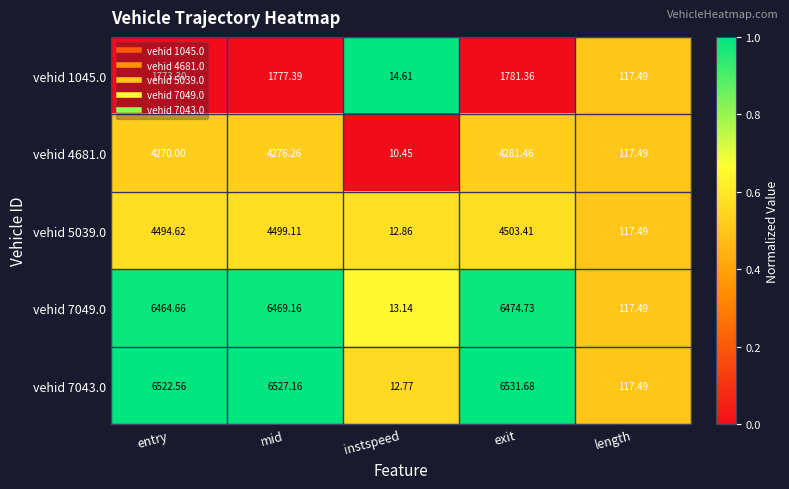

Rank the series by their maximum value, from lowest to highest.

vehid 1045.0, vehid 4681.0, vehid 5039.0, vehid 7049.0, vehid 7043.0